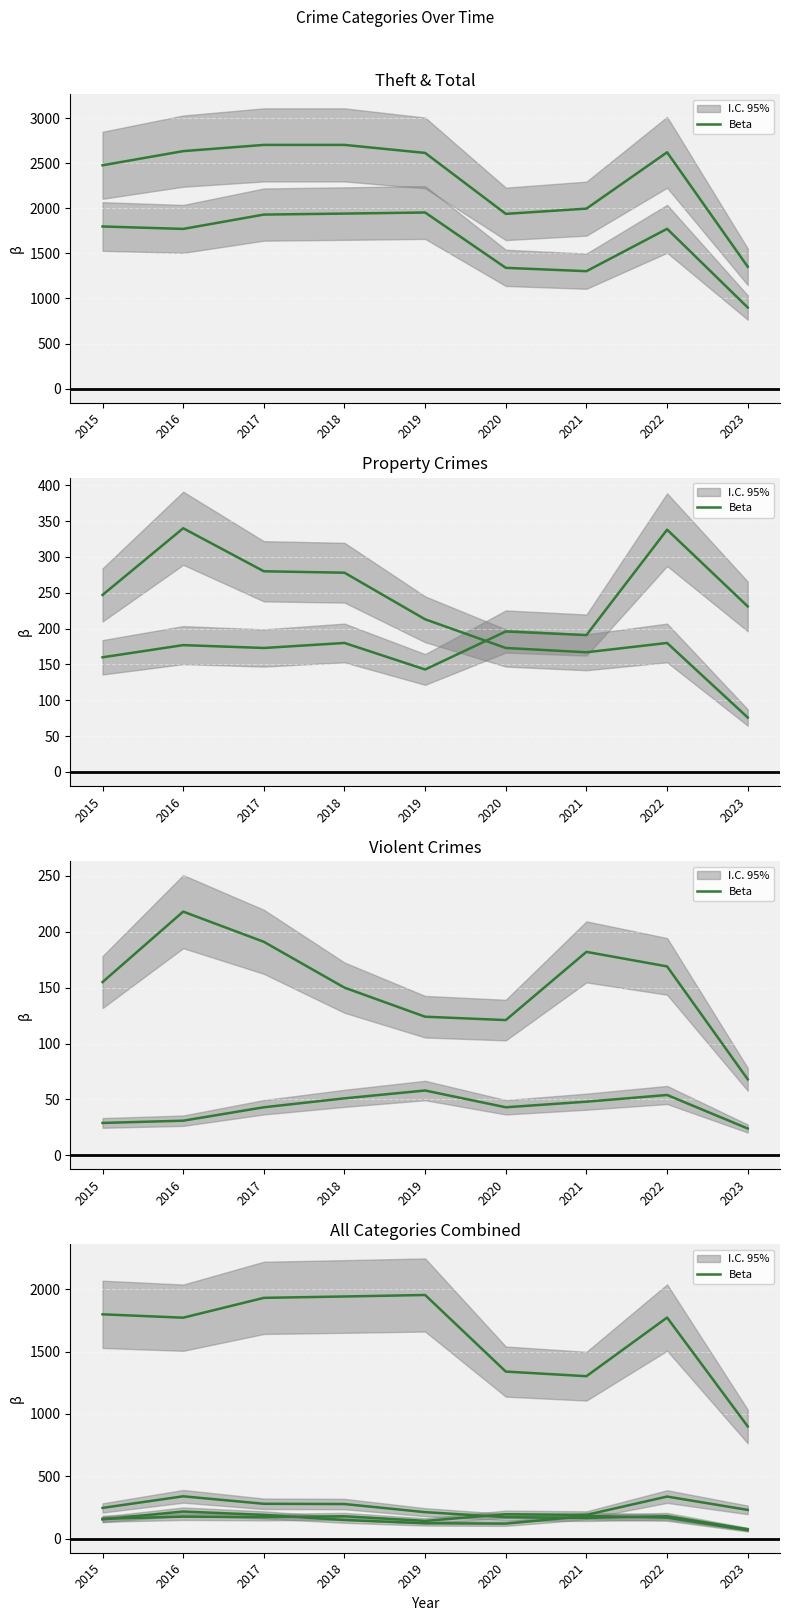

Which series has the widest spread of values?

Beta (Total)